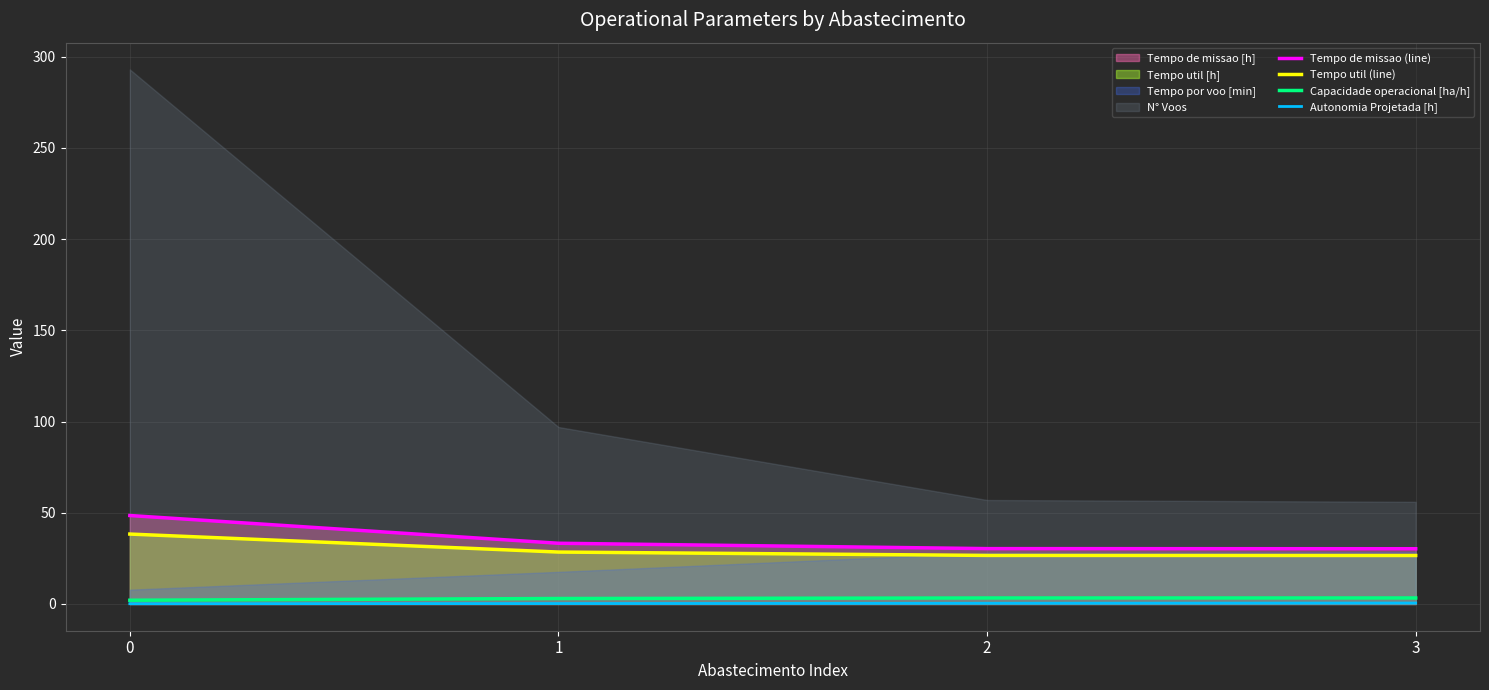

What is the average value of the Tempo de missao (line) series?

35.6